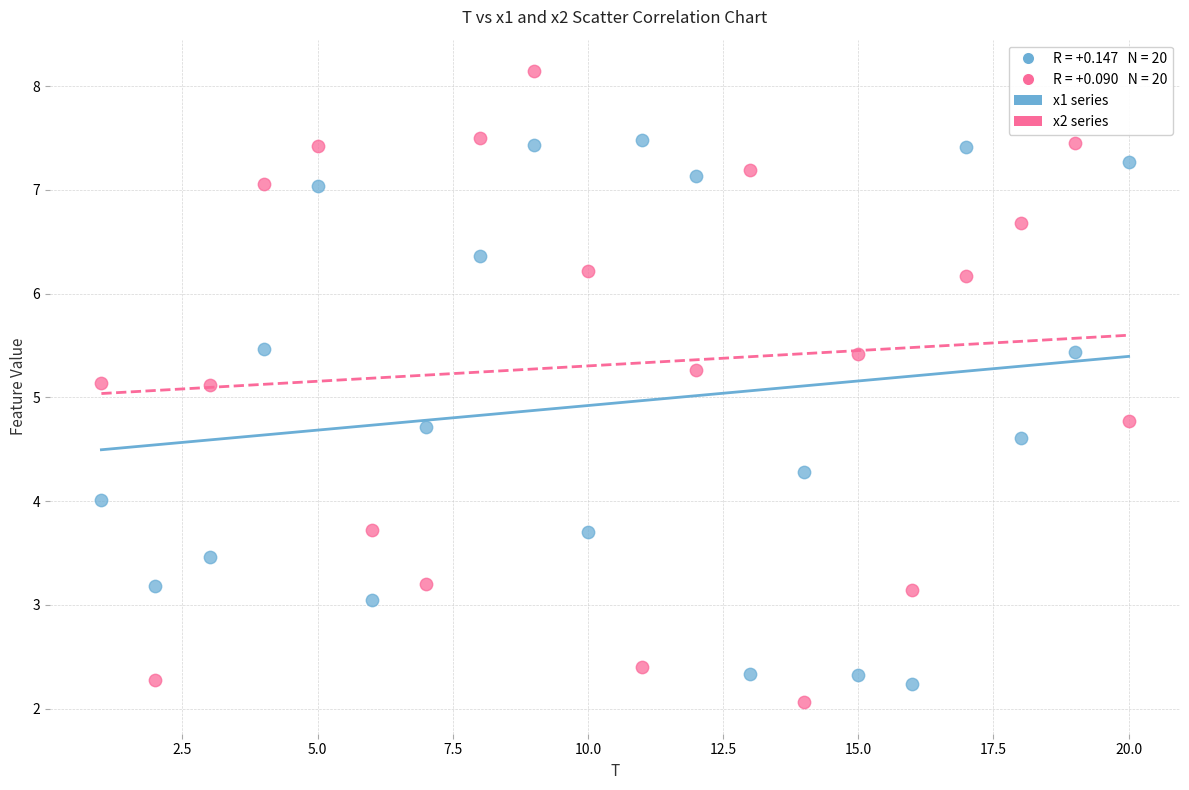

Across all data points, what is the range of Y values (max minus min)?

6.1